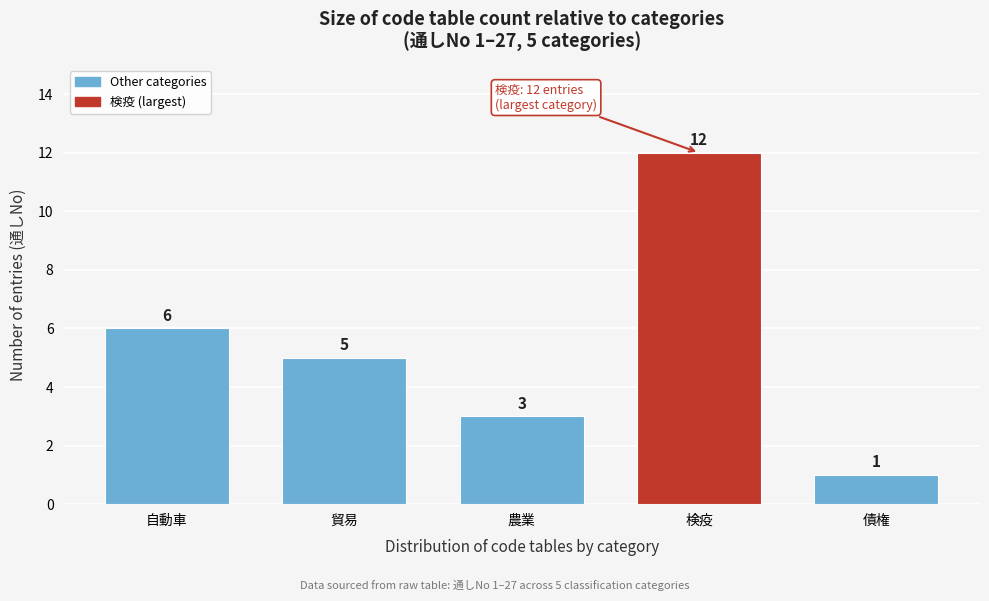

Reading left to right, extract all data points from this chart.

自動車=6	貿易=5	農業=3	検疫=12	債権=1